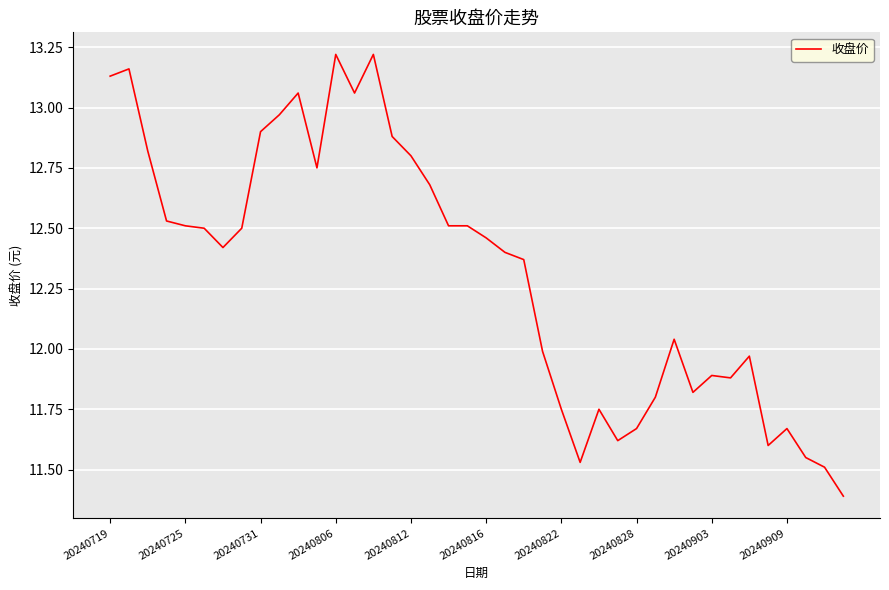

What is the sum of all values?

492.8